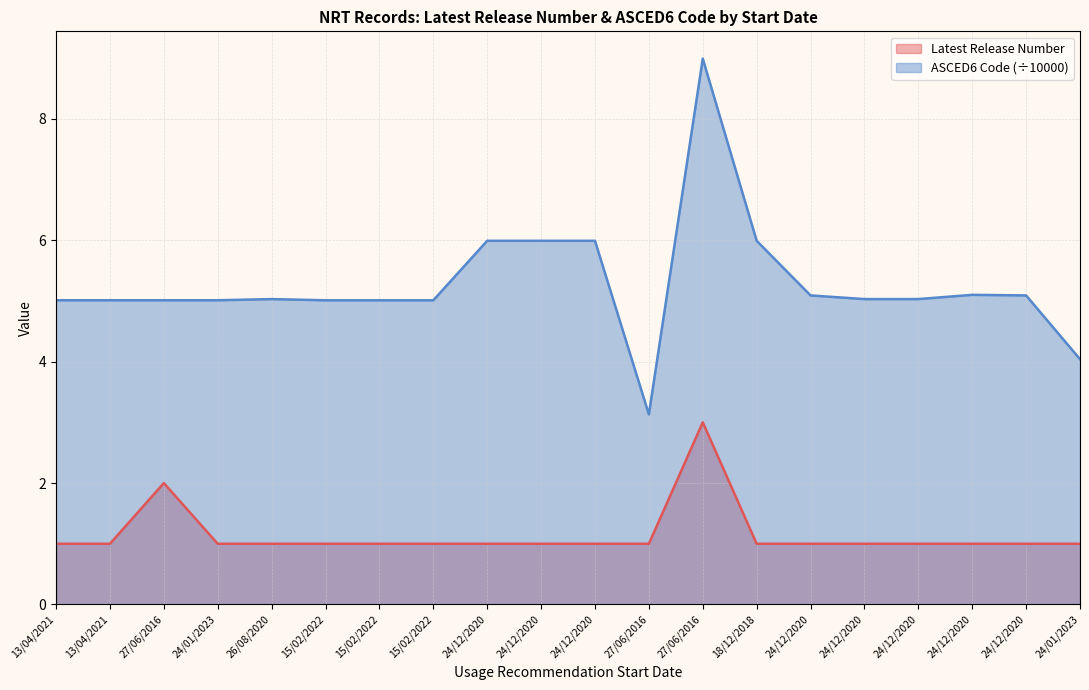

Does the chart display data point markers on the line(s)?

No